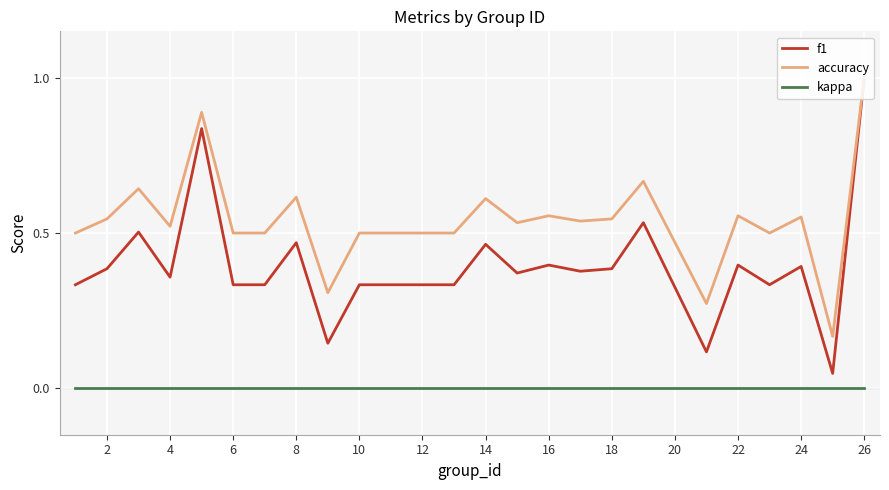

True or false: kappa and accuracy intersect in this chart.

False